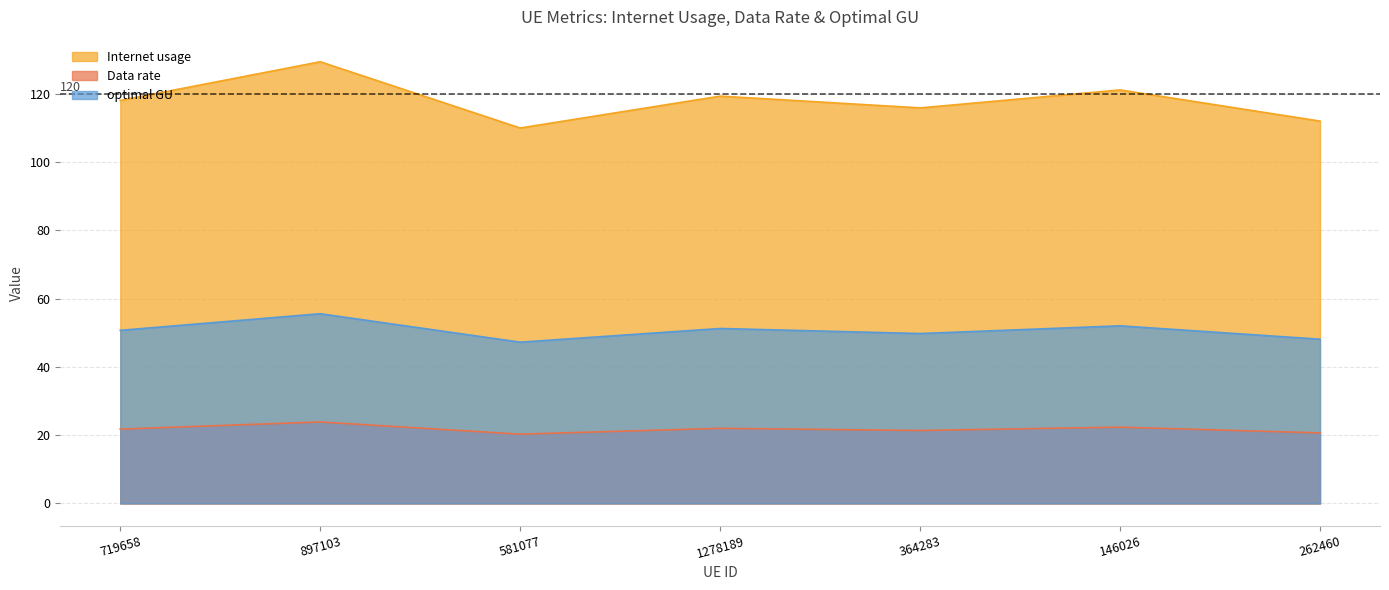

At 262460, list the series in order from largest to smallest.

Internet usage, optimal GU, Data rate